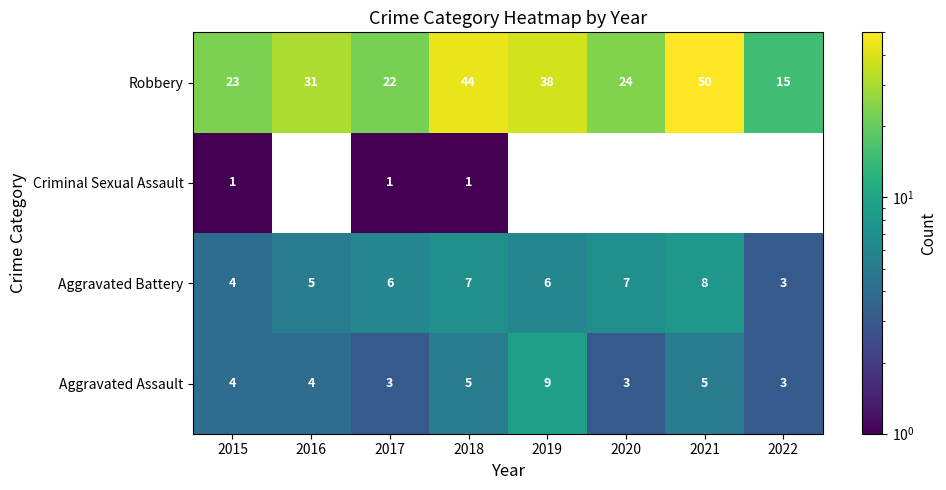

What is the approximate value of Robbery at 2020?

24